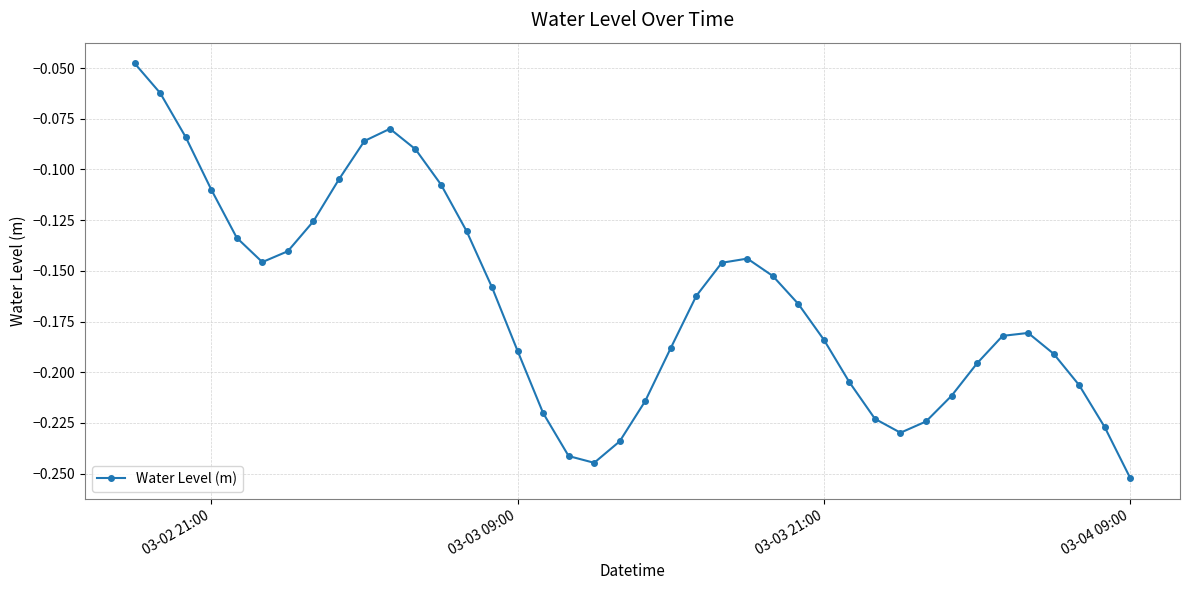

How many points are lower than both their immediate neighbors (excluding endpoints)?

3